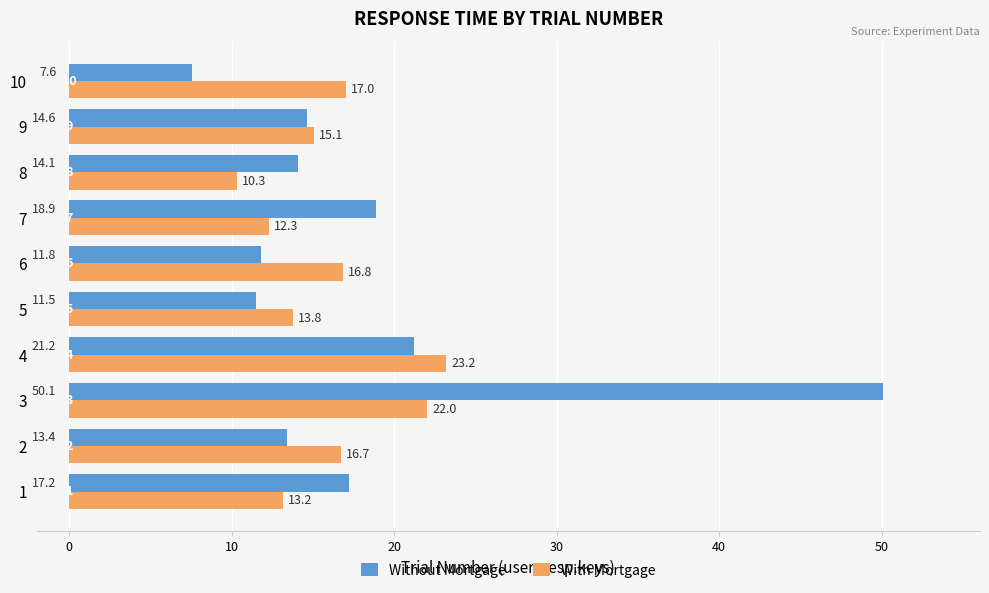

What is the total value across all series at 9?

29.7